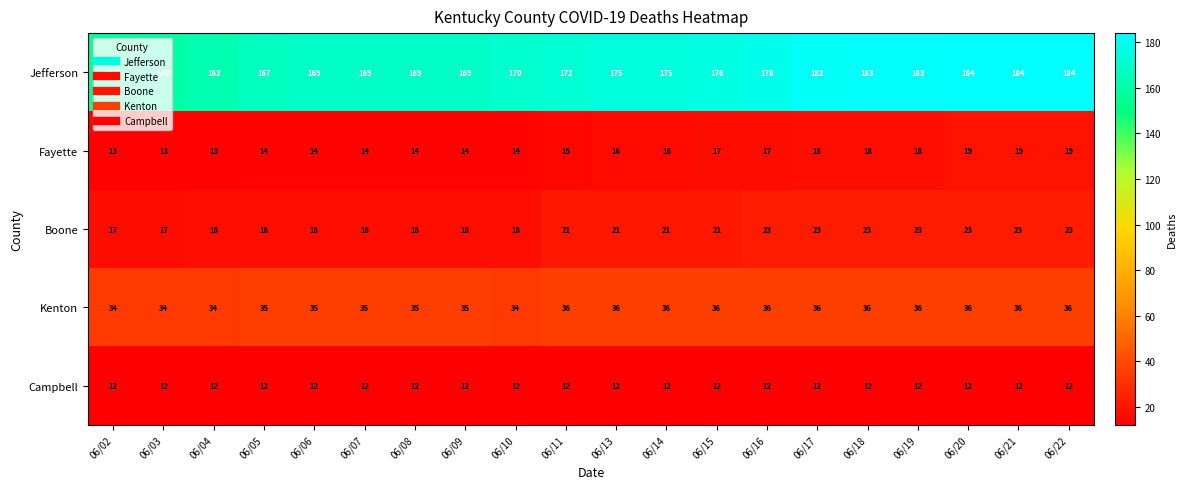

What is the minimum value for Campbell?

12